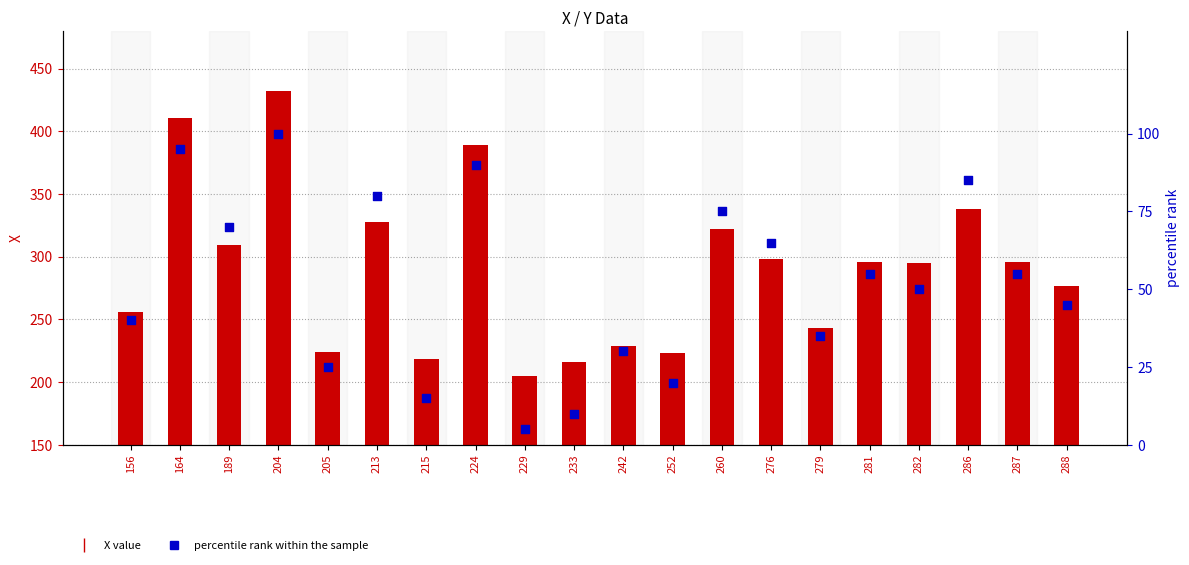

What is the total value across all series at 260?

397